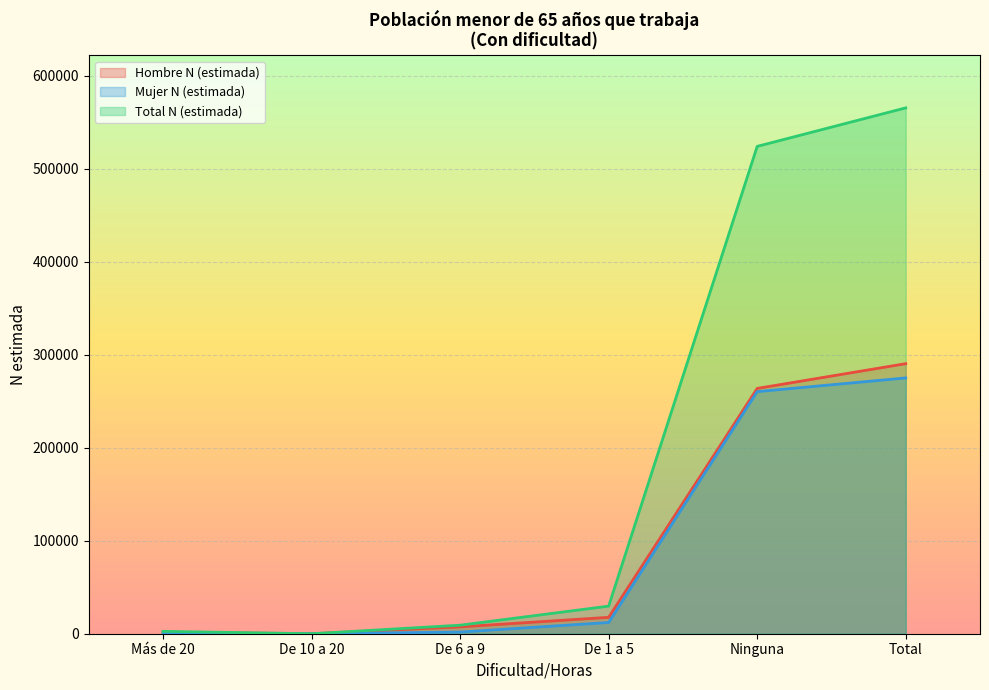

What is the difference between the second highest and minimum values in the Total N (estimada) series?

524155